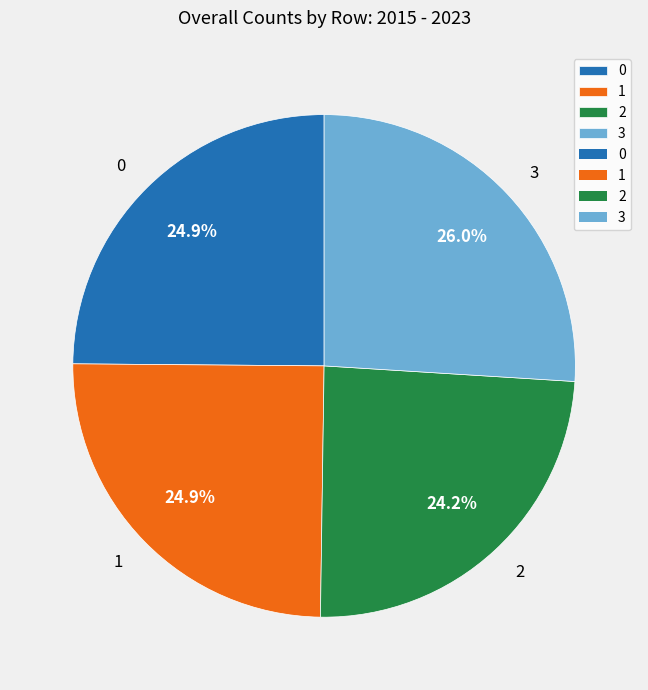

What is the ratio of the value at 2 to the value at 1?

1.0